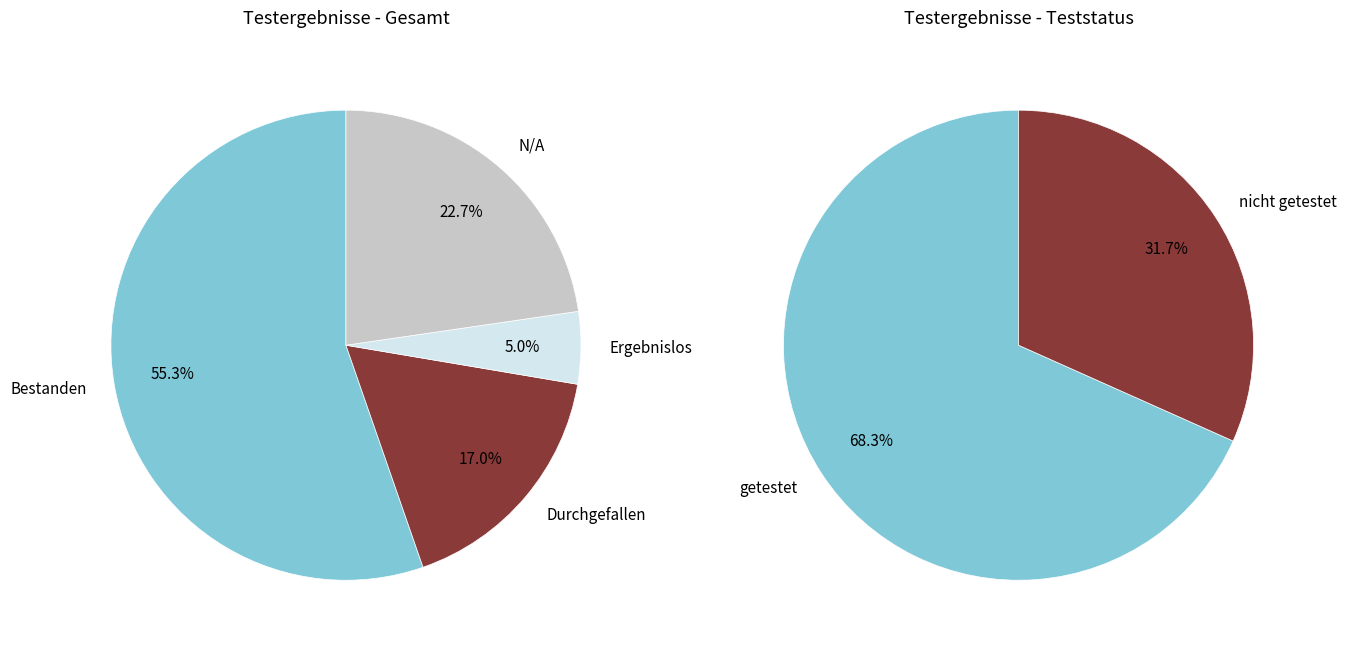

Which category accounts for the majority?

Bestanden